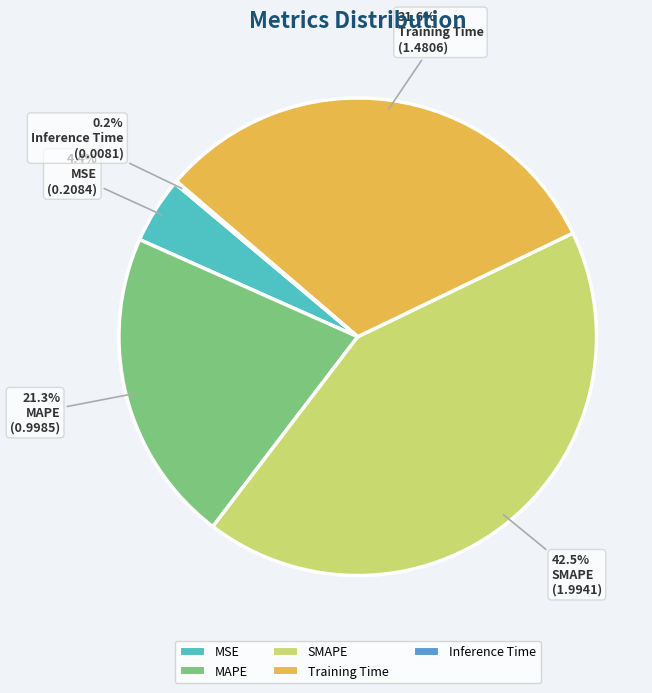

To the nearest percent, what is the combined percentage of SMAPE and Training Time?

74%